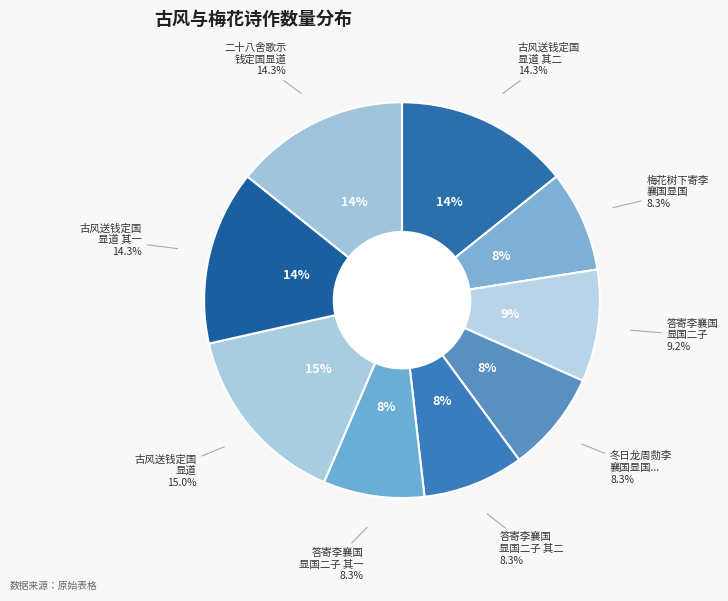

Is there any slice that represents more than half of the pie?

No